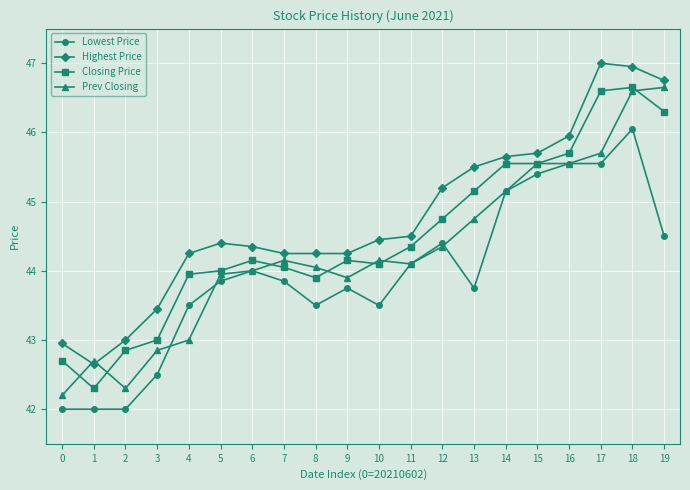

Read the Closing Price value at 17.

46.6